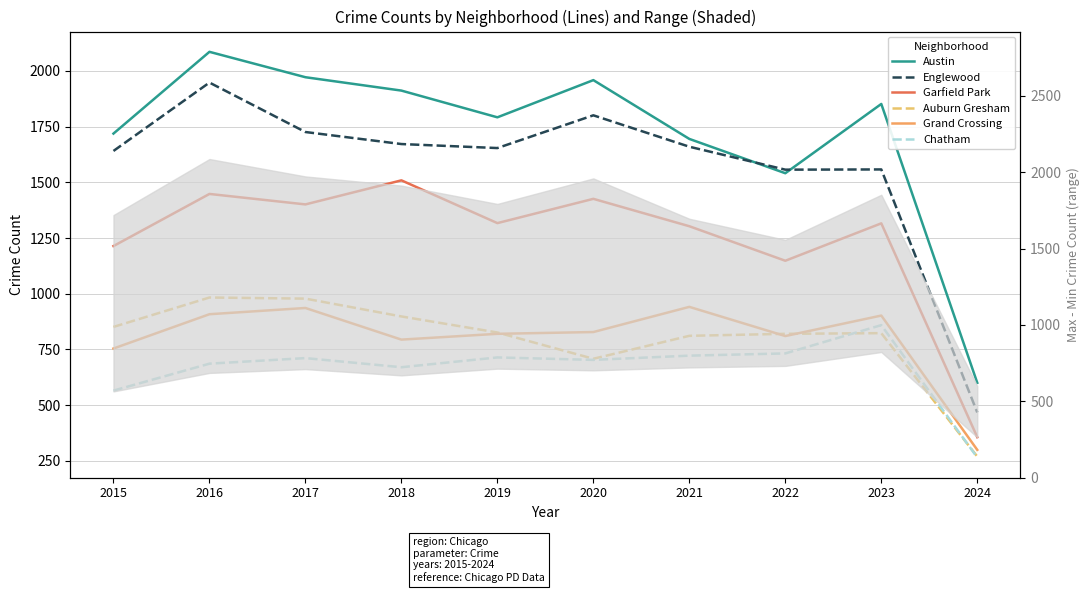

What is the difference between the highest and lowest values at 2018?

1242